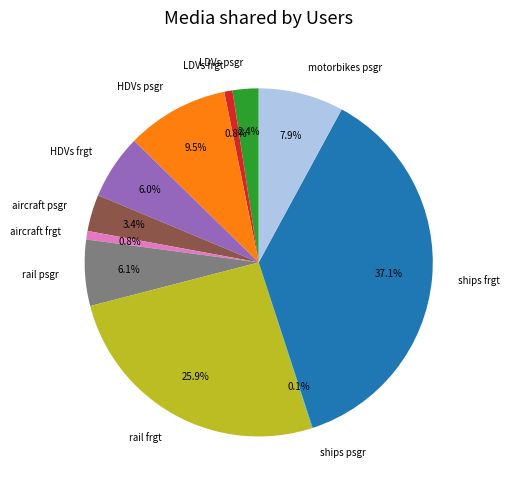

To the nearest percent, what is the difference between the largest and smallest slice percentages?

37%